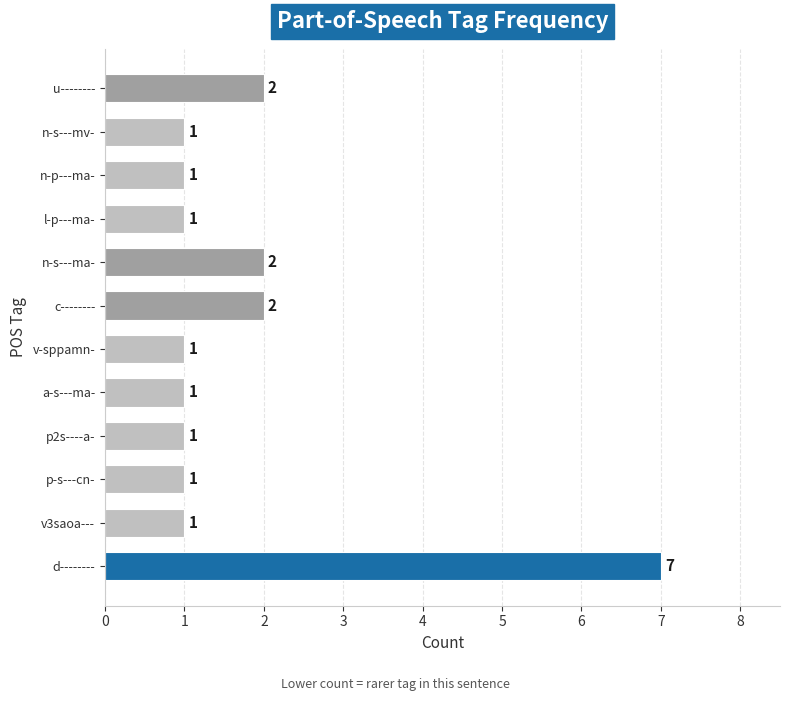

Count the number of categories in the chart.

12